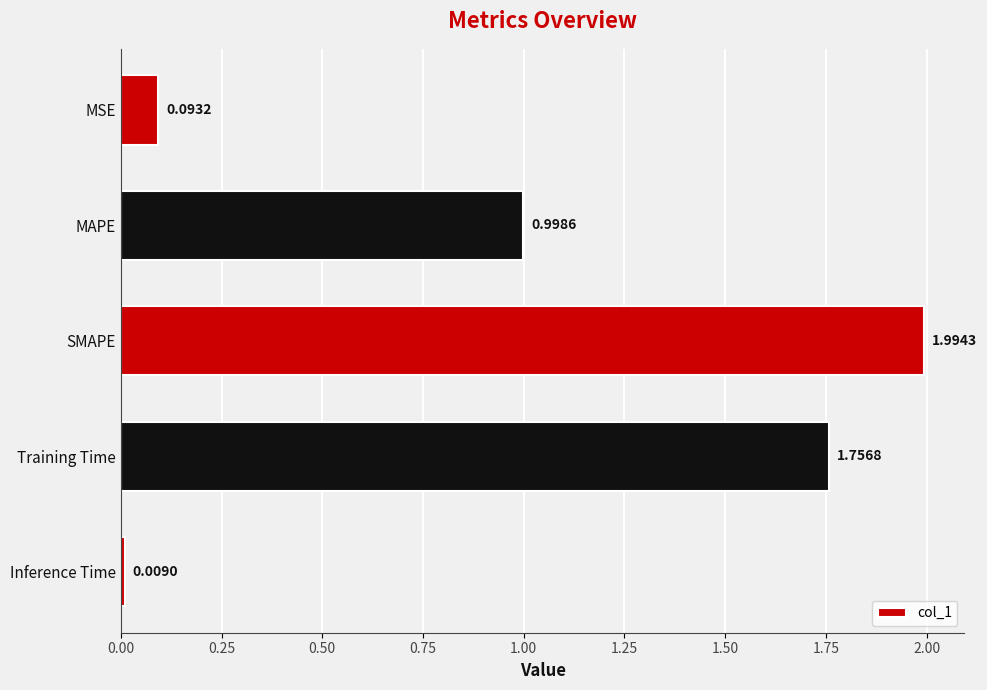

Which has a higher value, MAPE or MSE?

MAPE